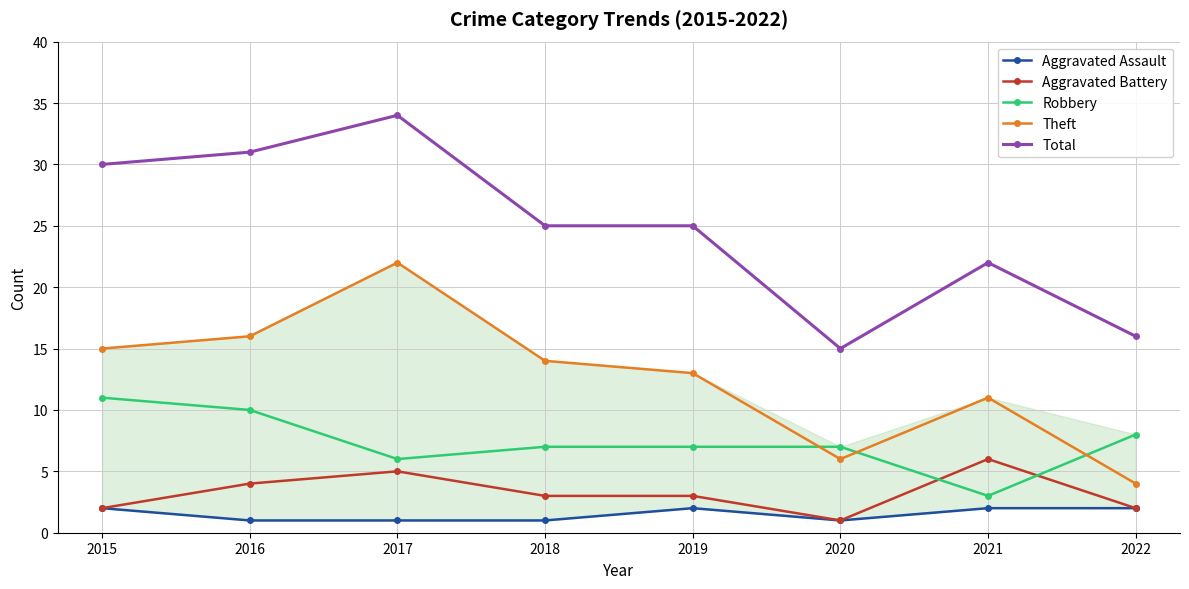

Rank the series by their maximum value, from highest to lowest.

Total, Theft, Robbery, Aggravated Battery, Aggravated Assault